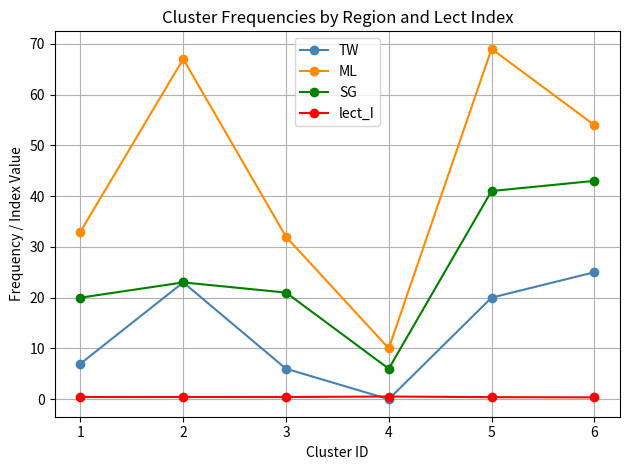

Which series has the widest spread of values?

ML